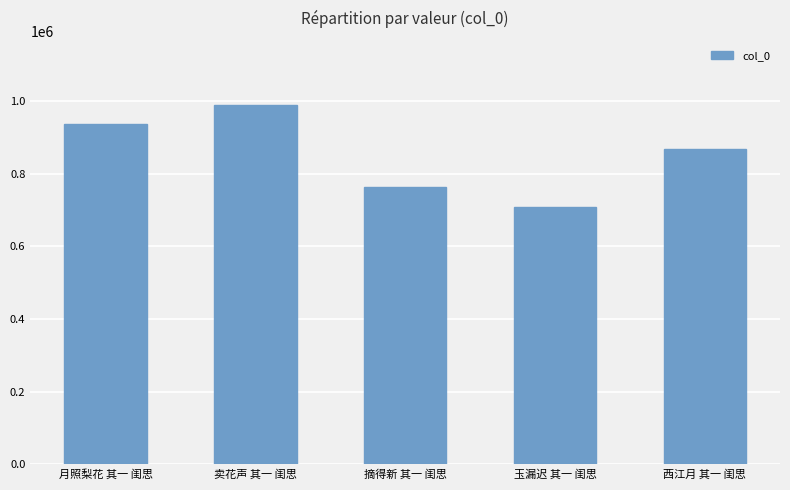

Is it true that the value at 月照梨花 其一 闺思 is 1439310?

False